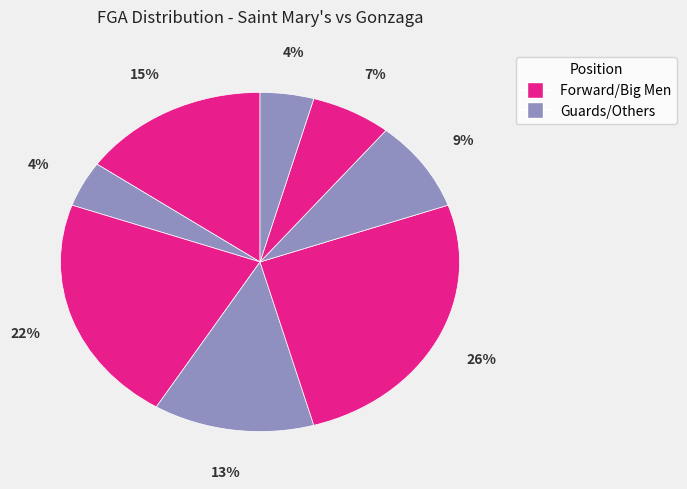

To the nearest percent, what is the average slice percentage?

12%